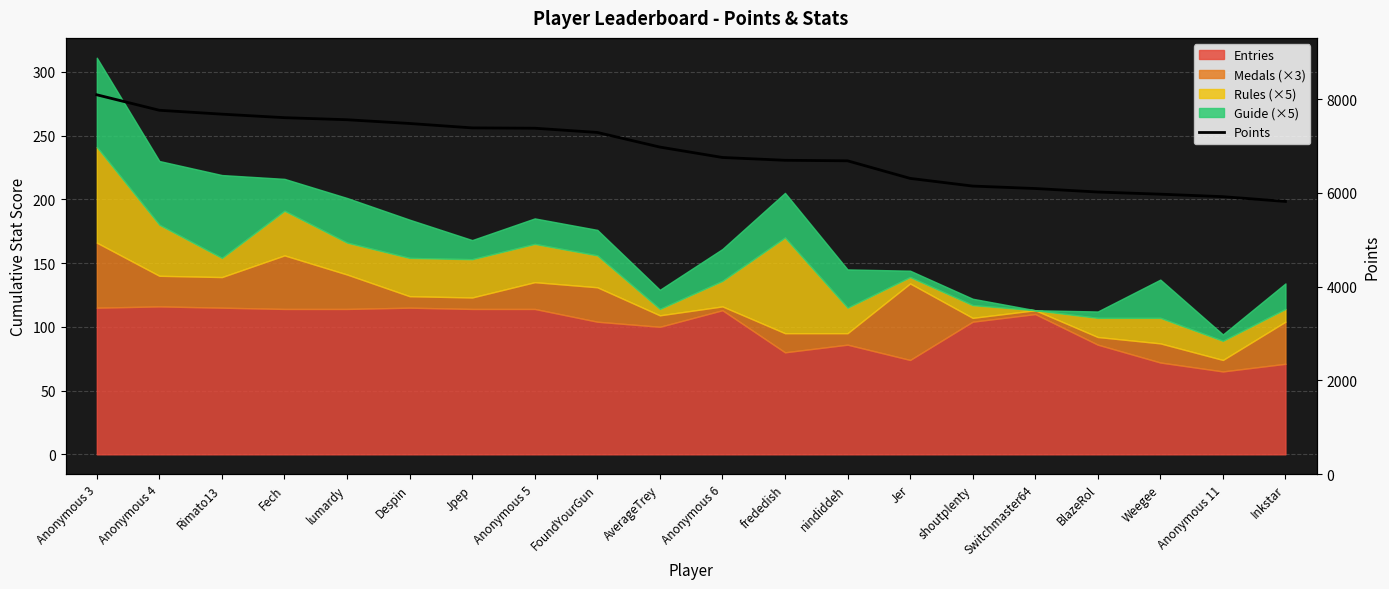

True or false: the data shows 6145 at shoutplenty.

True